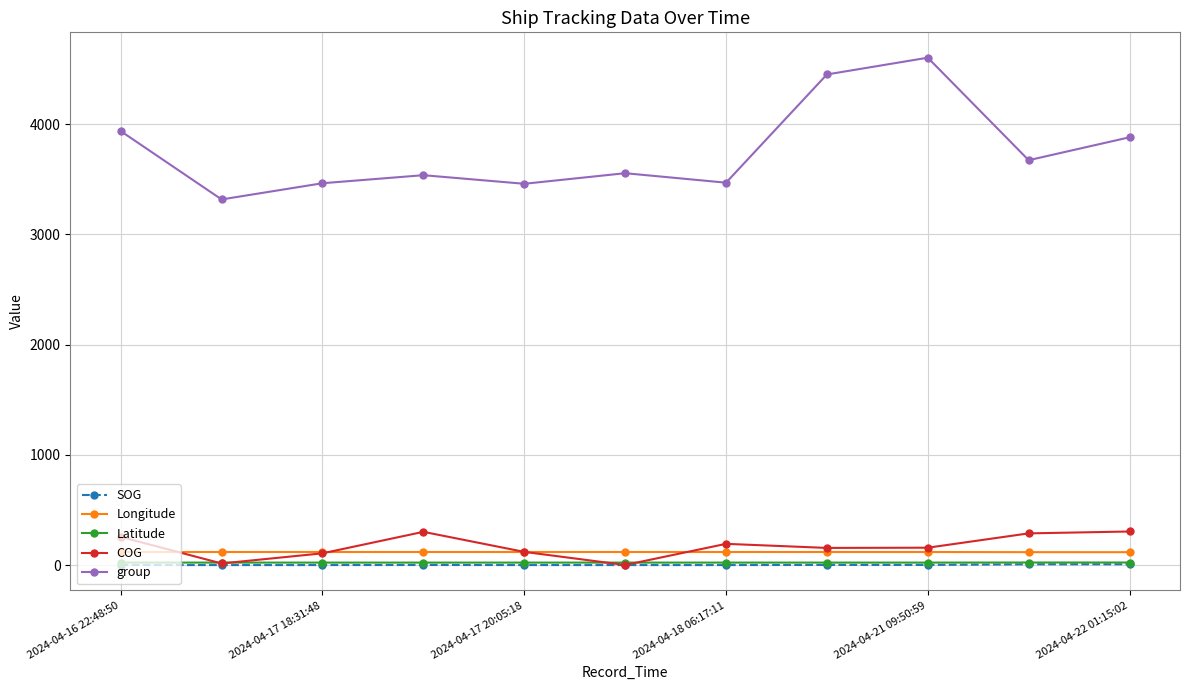

What is the value of the Longitude point at the 1st from the left?

118.8